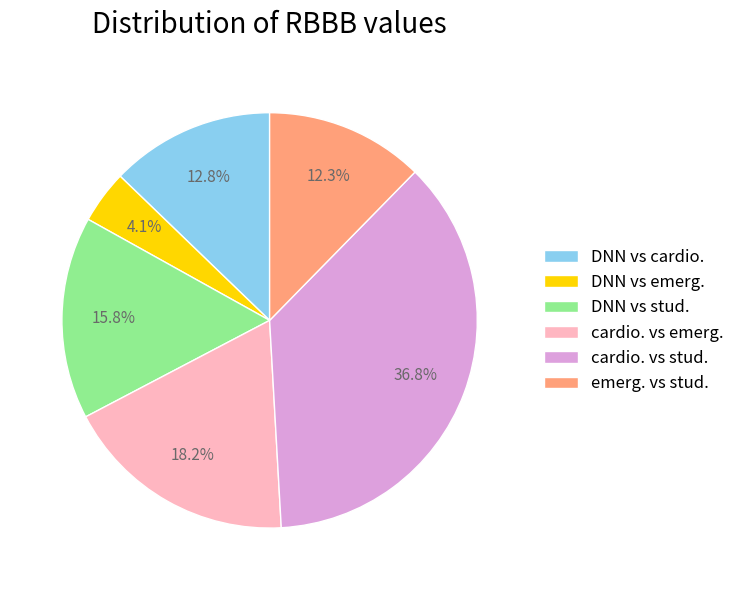

The DNN vs stud. slice represents 16% of the pie. True or false?

True